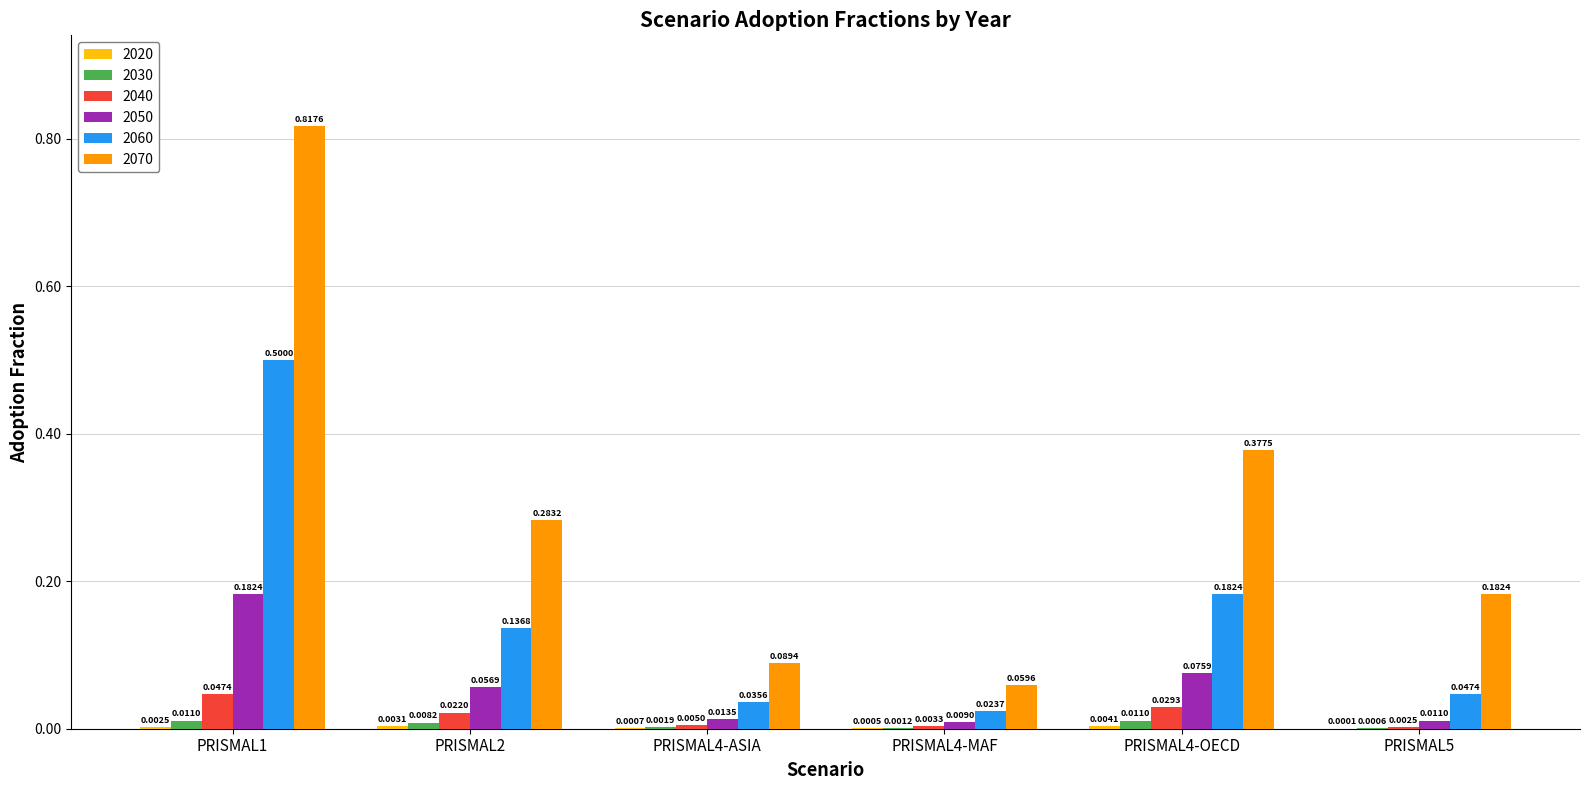

Is the value of 2060 at PRISMAL2 greater than the value of 2030 at PRISMAL4-OECD?

Yes